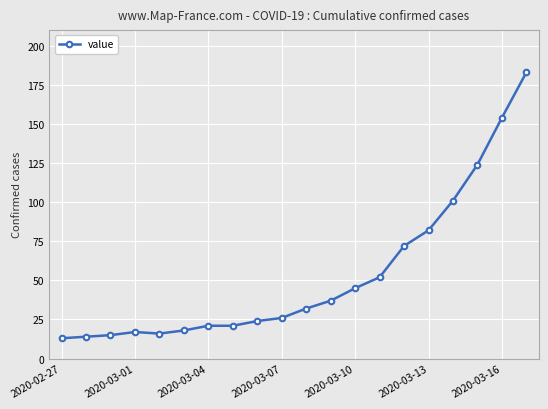

What is the maximum value shown in the chart?

183